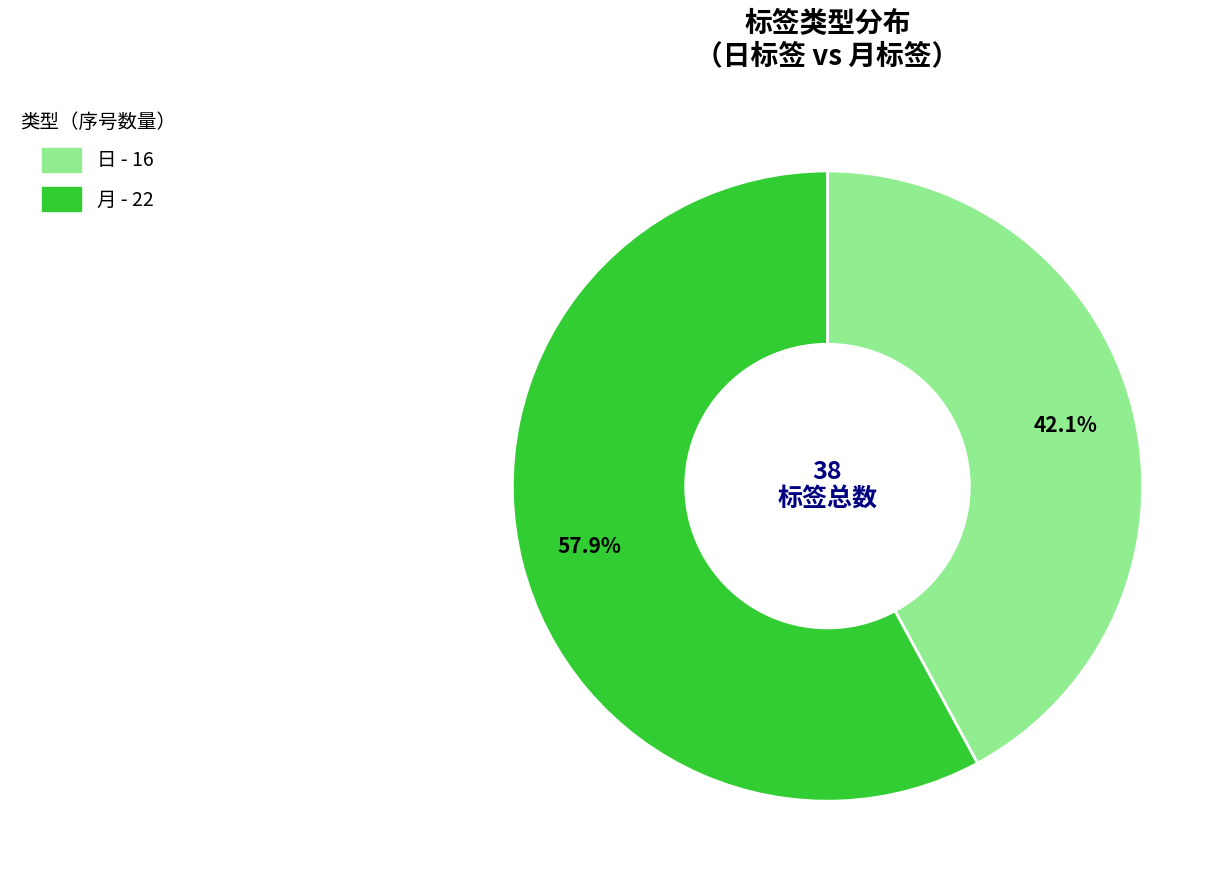

Rank the categories by value from highest to lowest.

月, 日